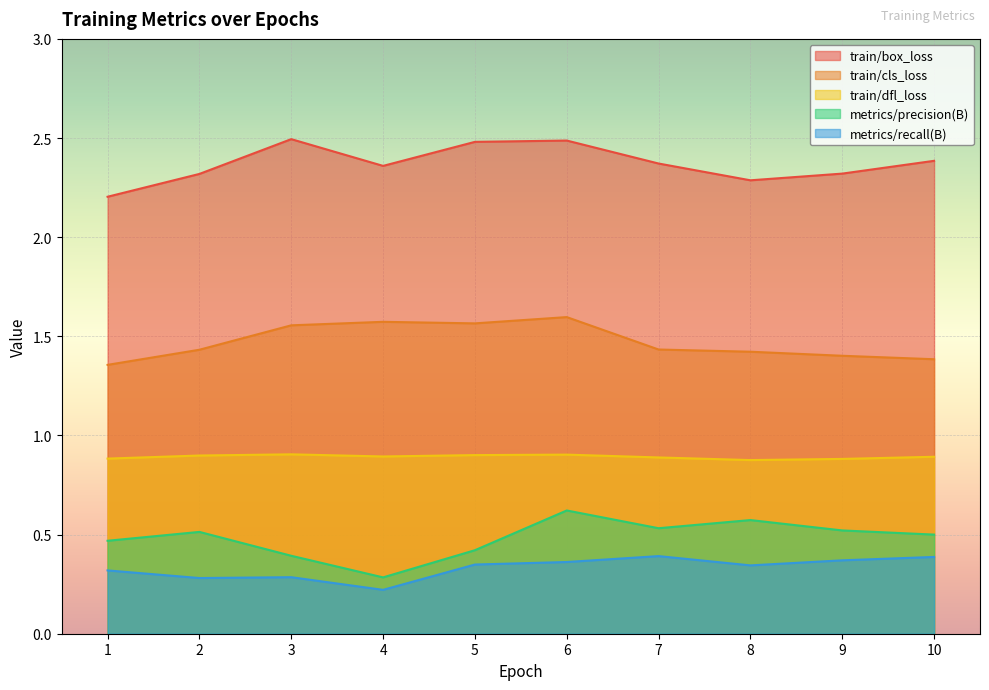

How many interior local valleys does the metrics/recall(B) series have?

3